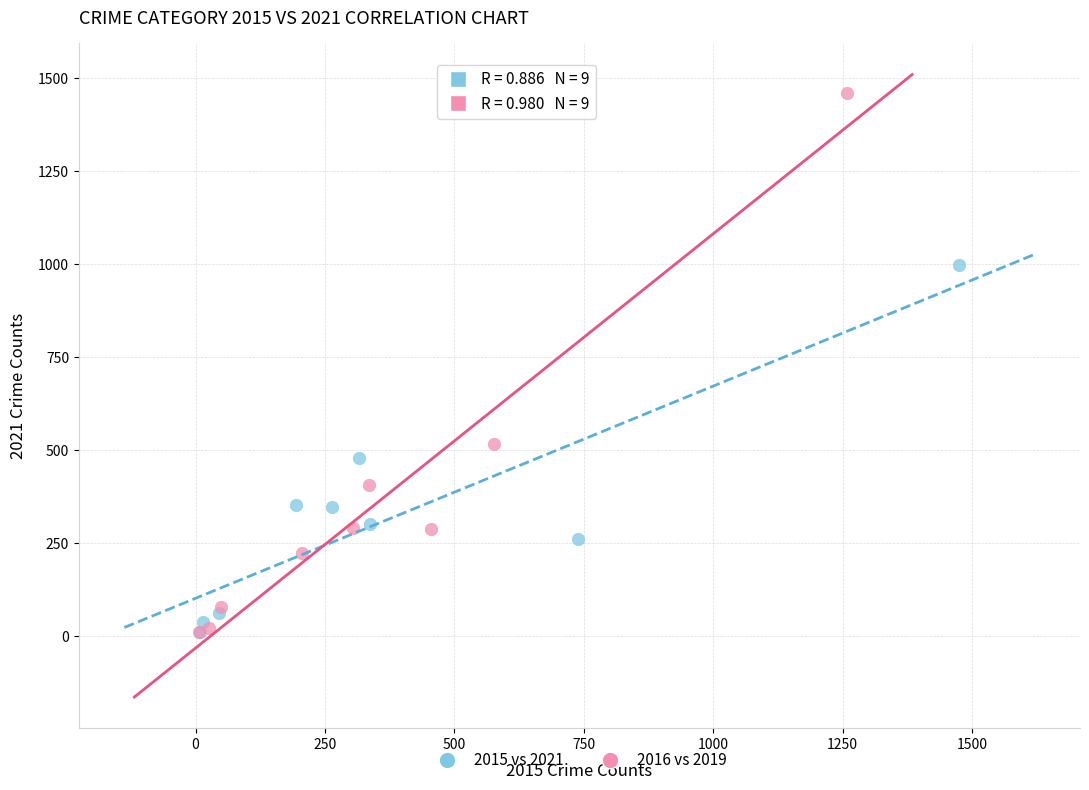

Which series has the largest Y range (max minus min)?

2016 vs 2019